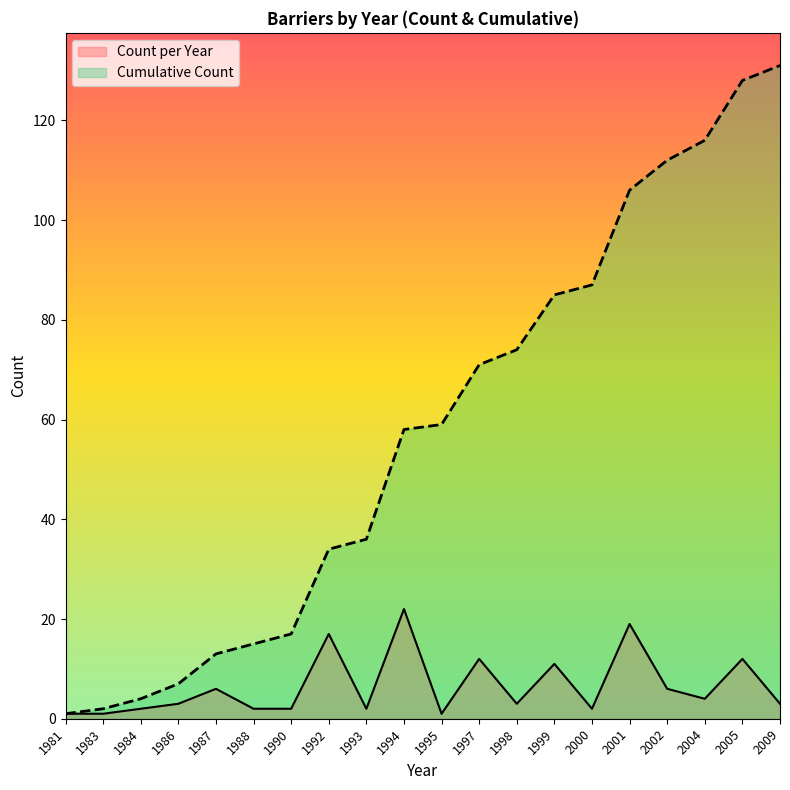

Which category has the lowest value in the Cumulative Count series?

1981